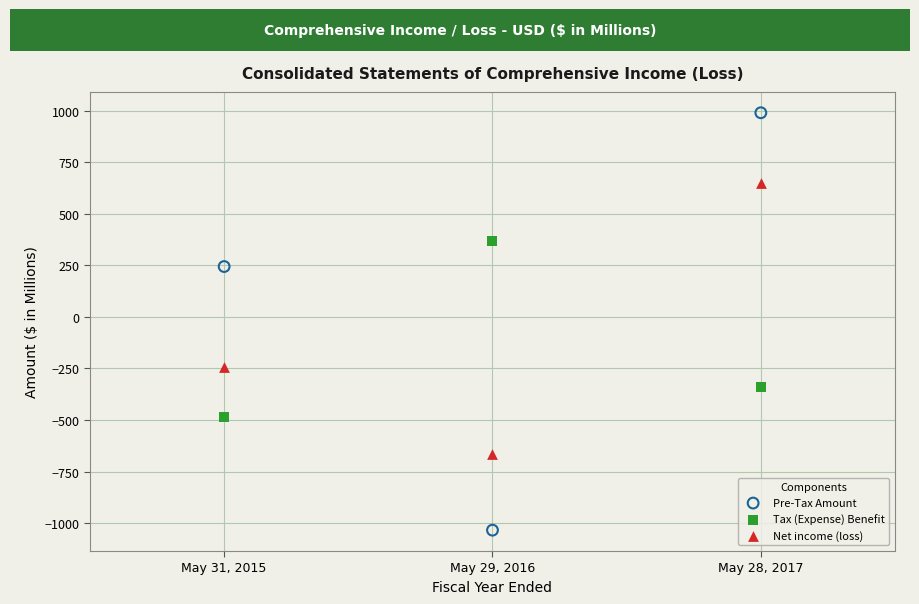

Which series reaches the minimum Y coordinate?

Pre-Tax Amount